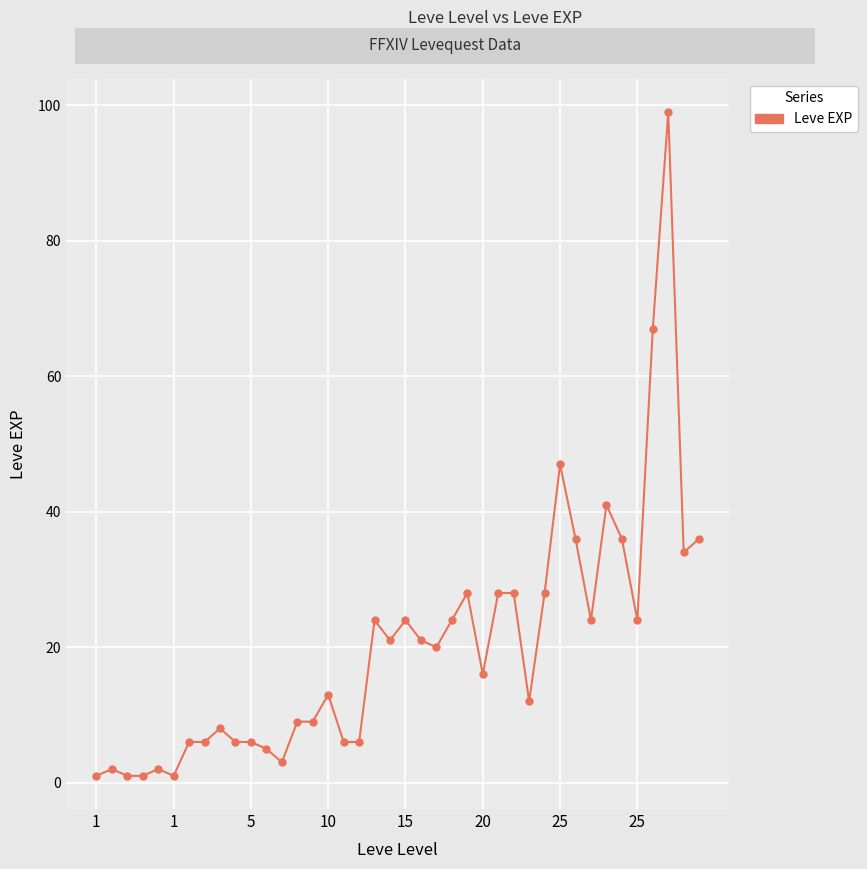

What is the maximum value shown in the chart?

99